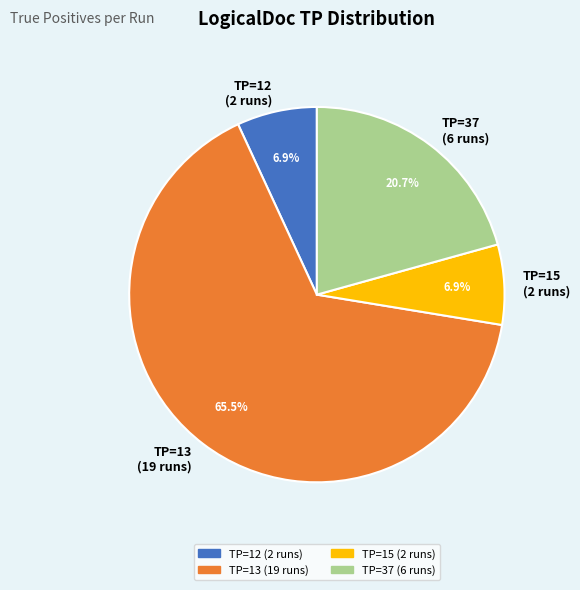

What is the total percentage of TP=15 (2 runs) and TP=12 (2 runs)?

13.8%